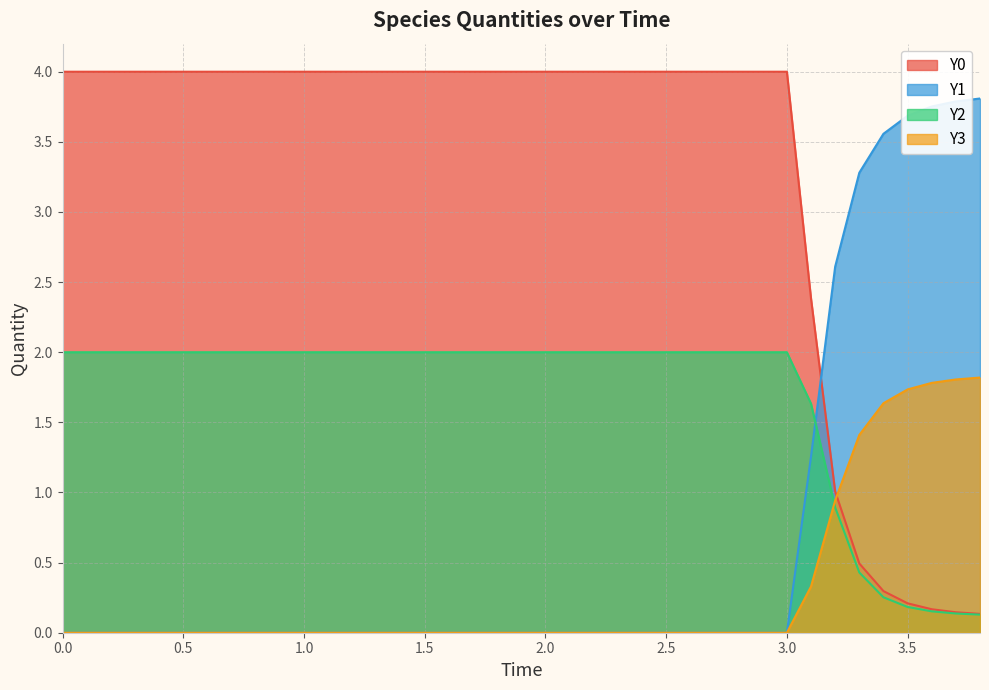

What is the difference between the maximum and second lowest values in the Y3 series?

1.8